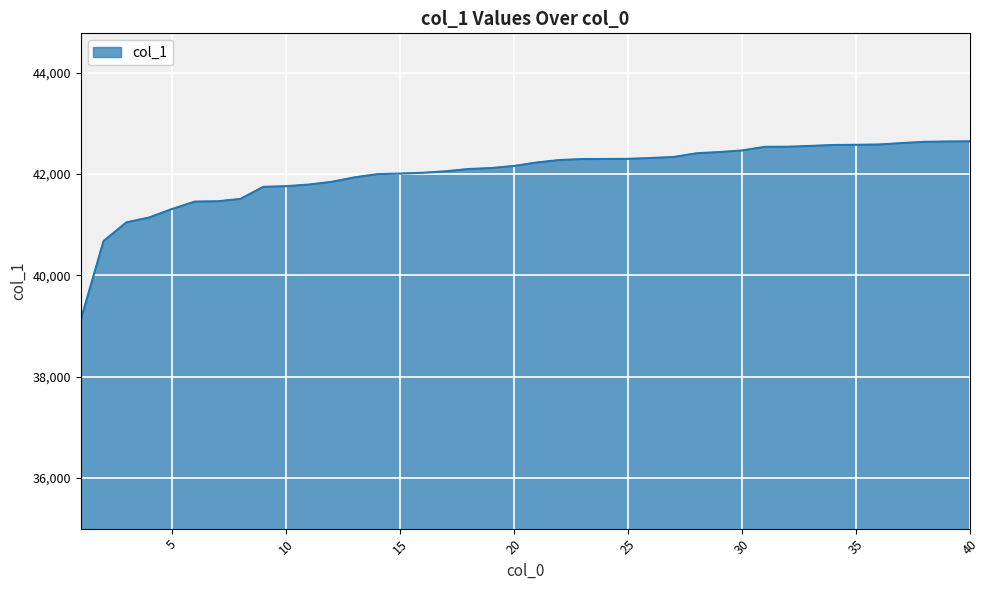

How many lines are shown in the chart?

1